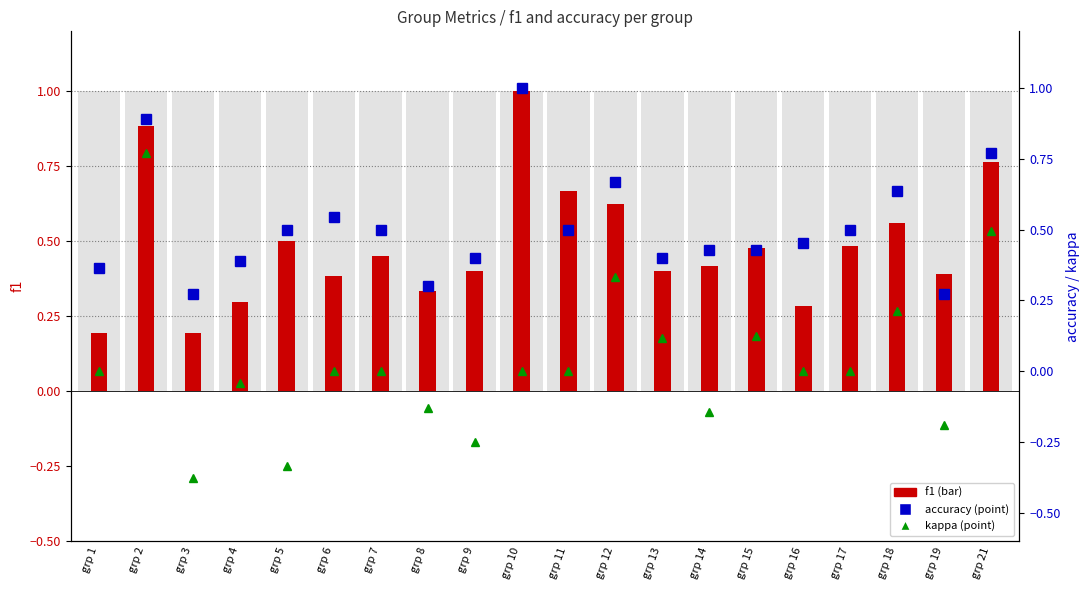

Is it true that accuracy equals 0.3 at grp 19?

True